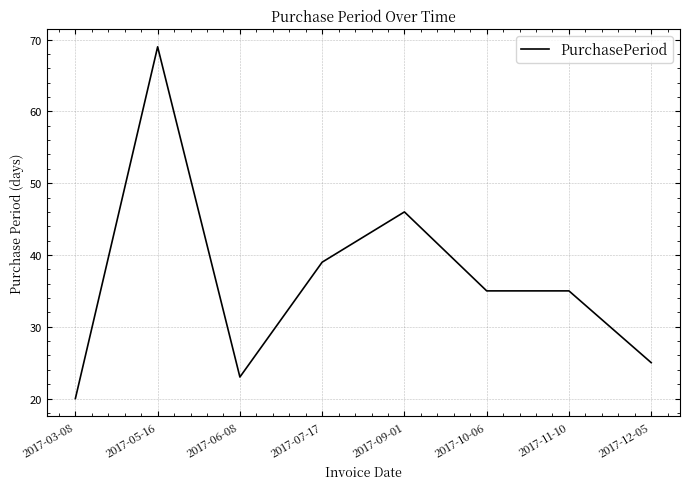

Does the chart display data point markers on the line(s)?

No